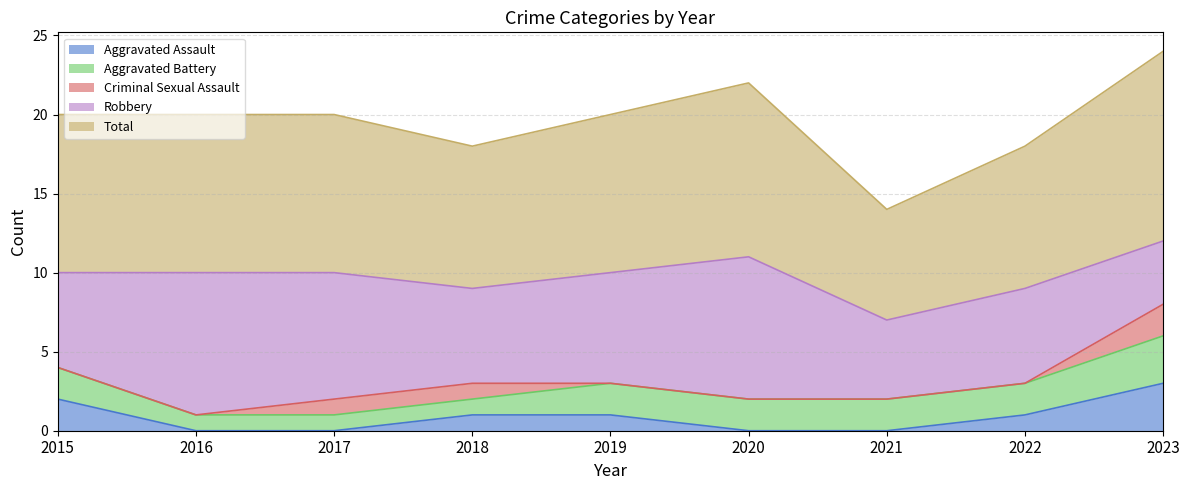

Reading left to right, what are all the values shown in this chart?

Aggravated Assault: 2015=2	2016=0	2017=0	2018=1	2019=1	2020=0	2021=0	2022=1	2023=3
Aggravated Battery: 2015=2	2016=1	2017=1	2018=1	2019=2	2020=2	2021=2	2022=2	2023=3
Criminal Sexual Assault: 2015=0	2016=0	2017=1	2018=1	2019=0	2020=0	2021=0	2022=0	2023=2
Robbery: 2015=6	2016=9	2017=8	2018=6	2019=7	2020=9	2021=5	2022=6	2023=4
Total: 2015=10	2016=10	2017=10	2018=9	2019=10	2020=11	2021=7	2022=9	2023=12